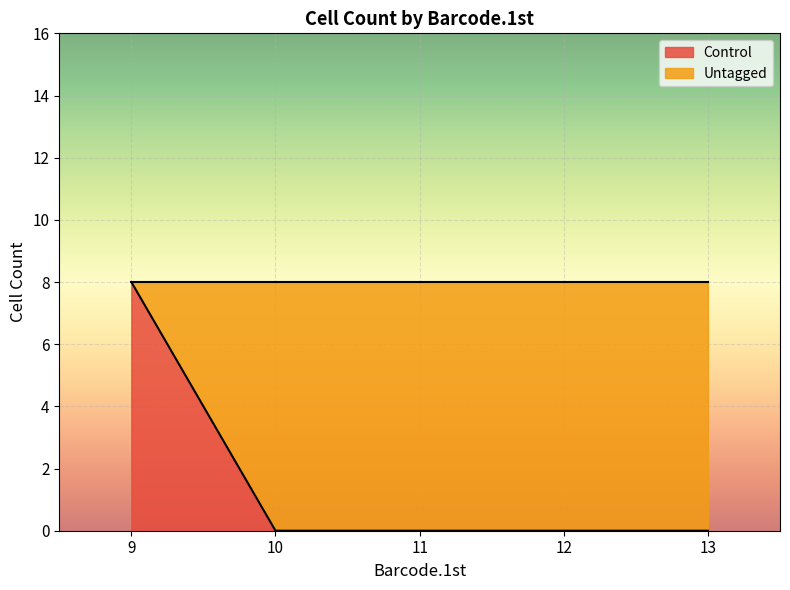

What is the sum of the values at 9 and 11?

8